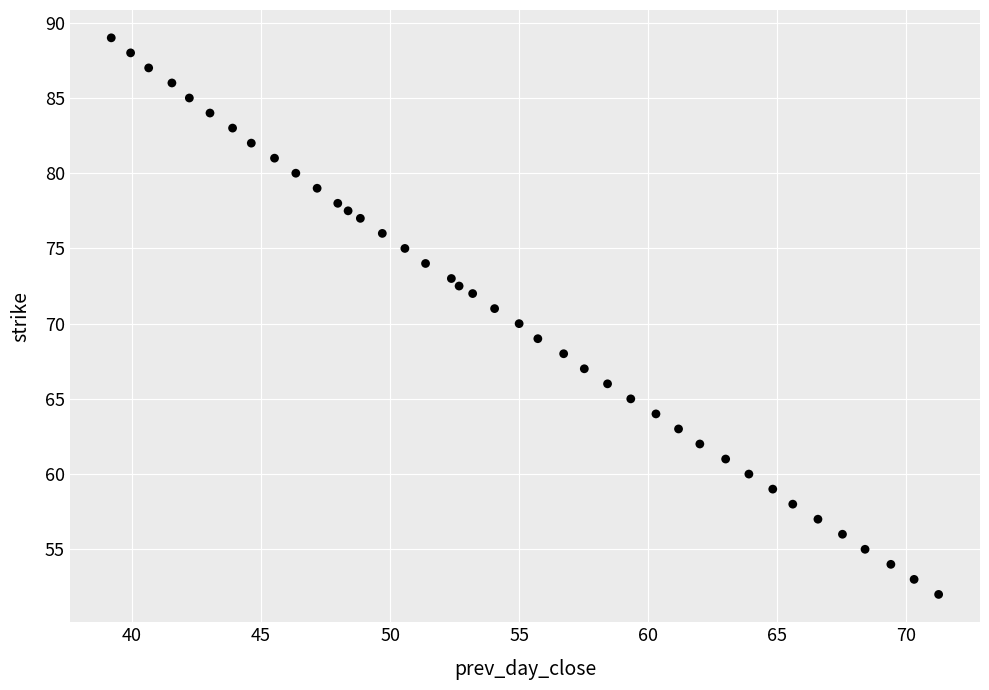

What is the range of X values (max minus min)?

32.0